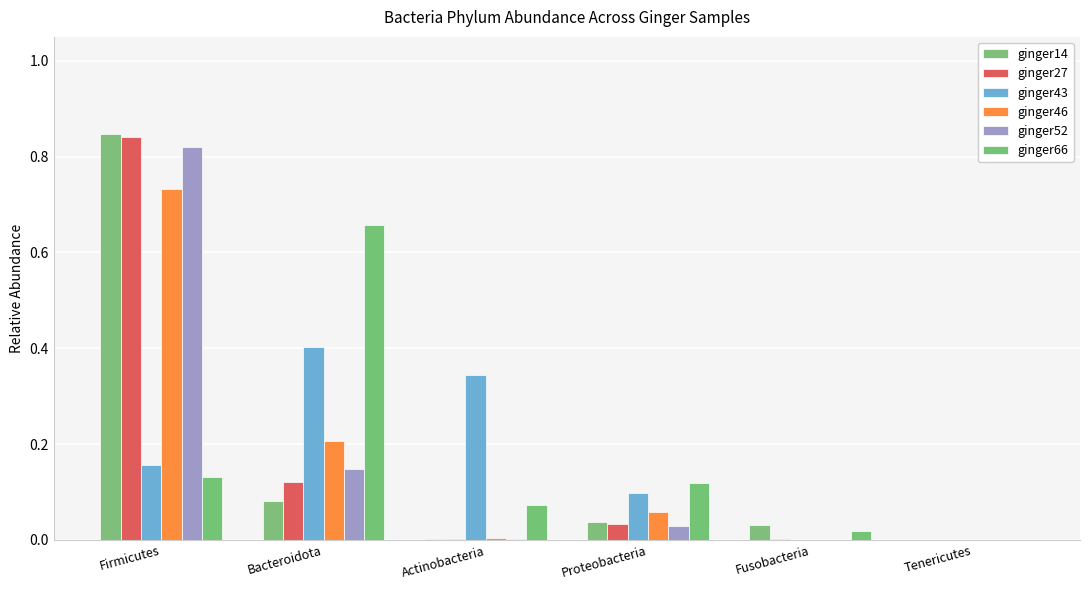

At which label does ginger66 reach its peak?

Bacteroidota